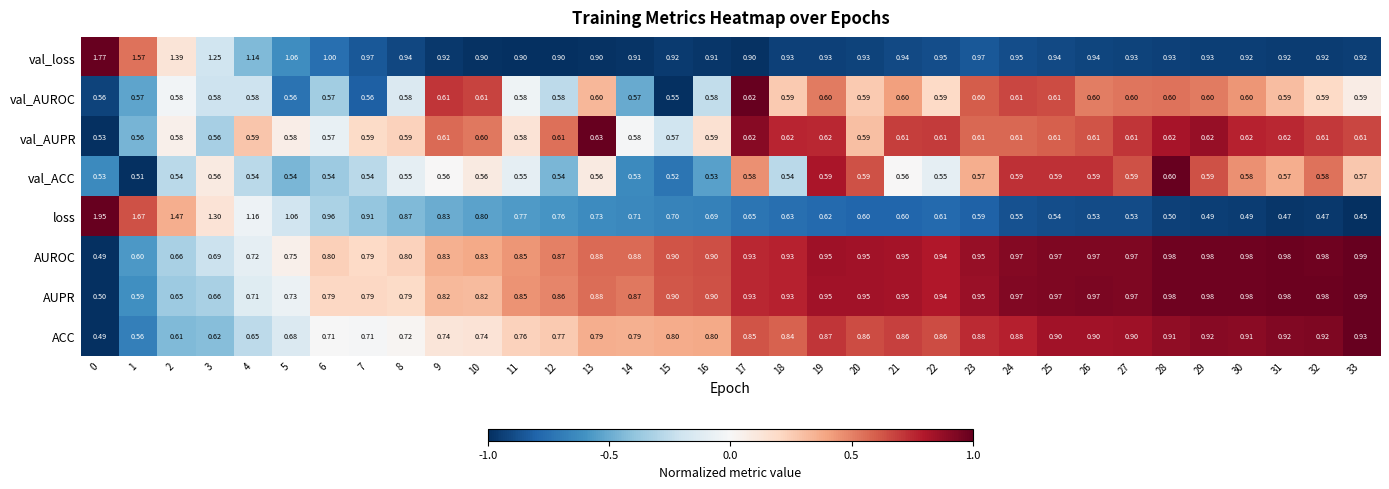

Is the value of AUPR at 29 greater than the value of val_AUPR at 28?

Yes